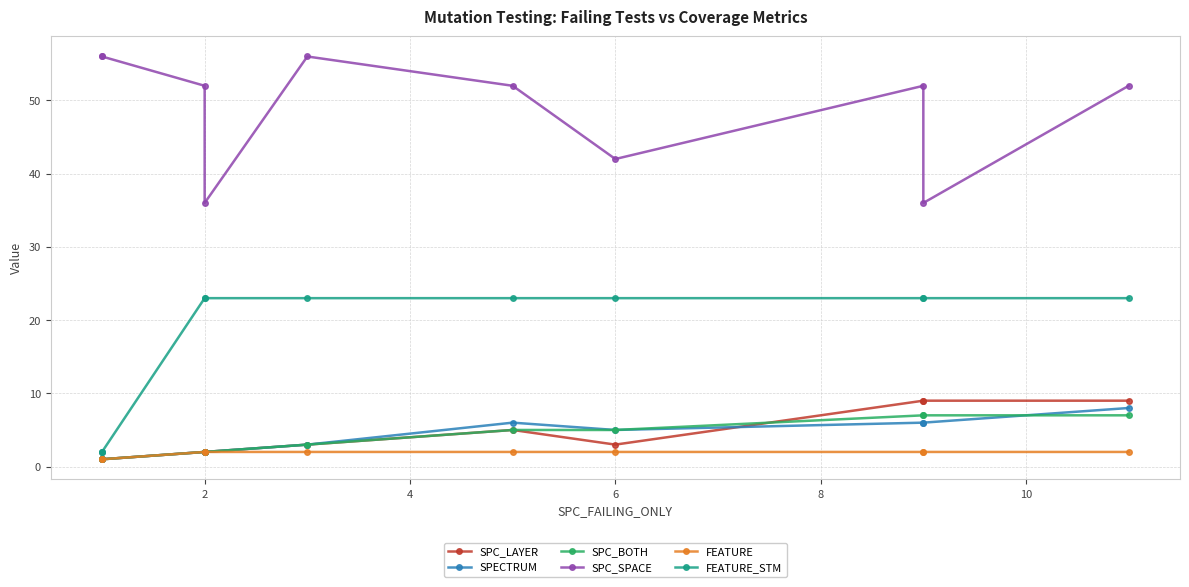

What is the label of the 9th point from the right?

2